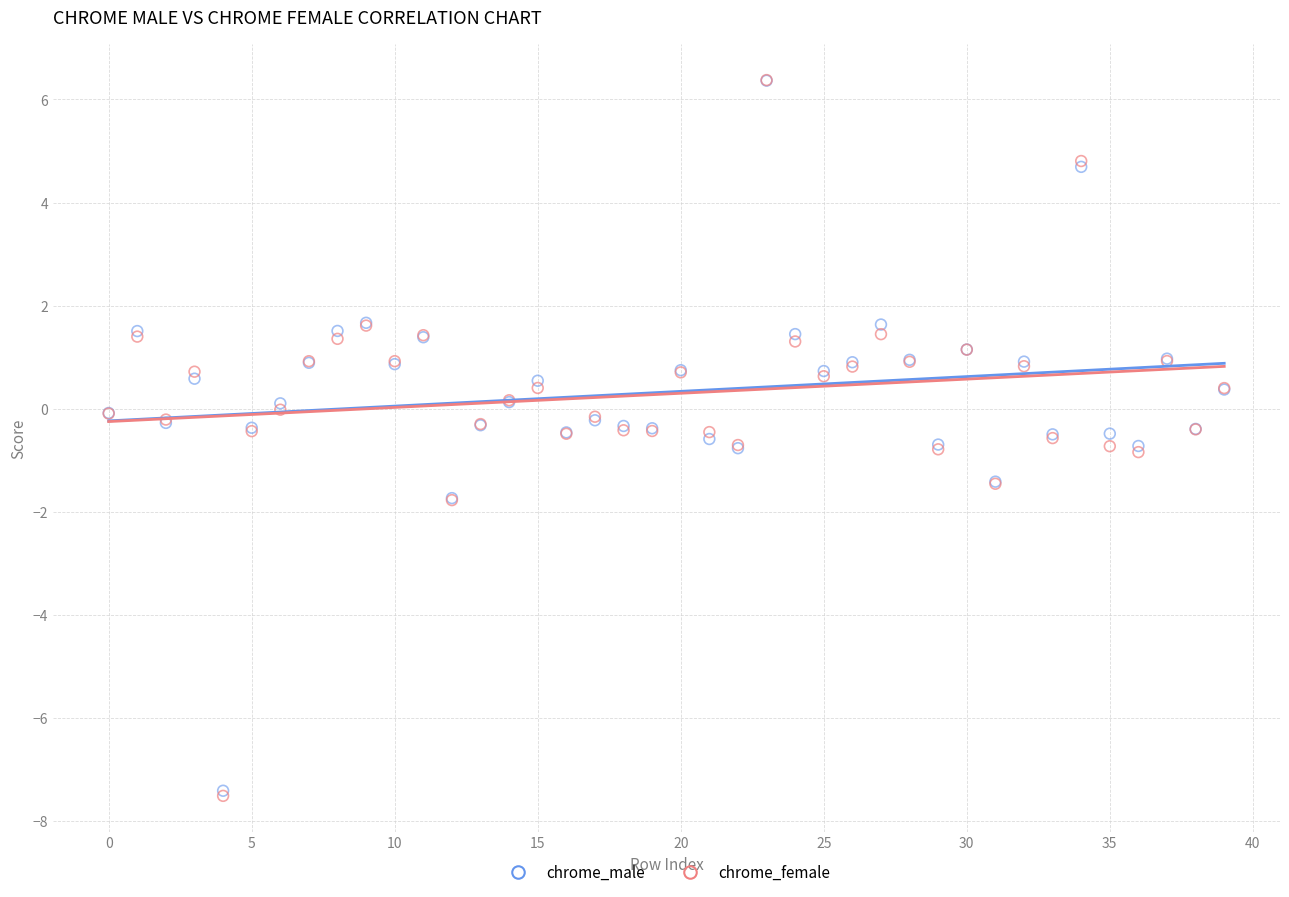

What are all the series names shown in the legend?

chrome_male, chrome_female